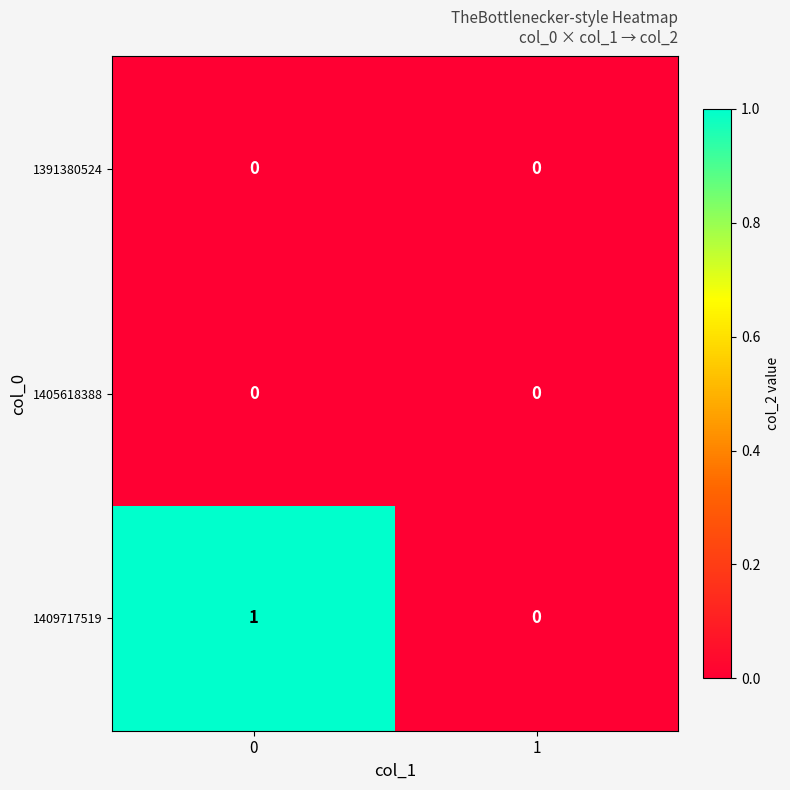

What is the spread (max minus min) of values at 0?

1